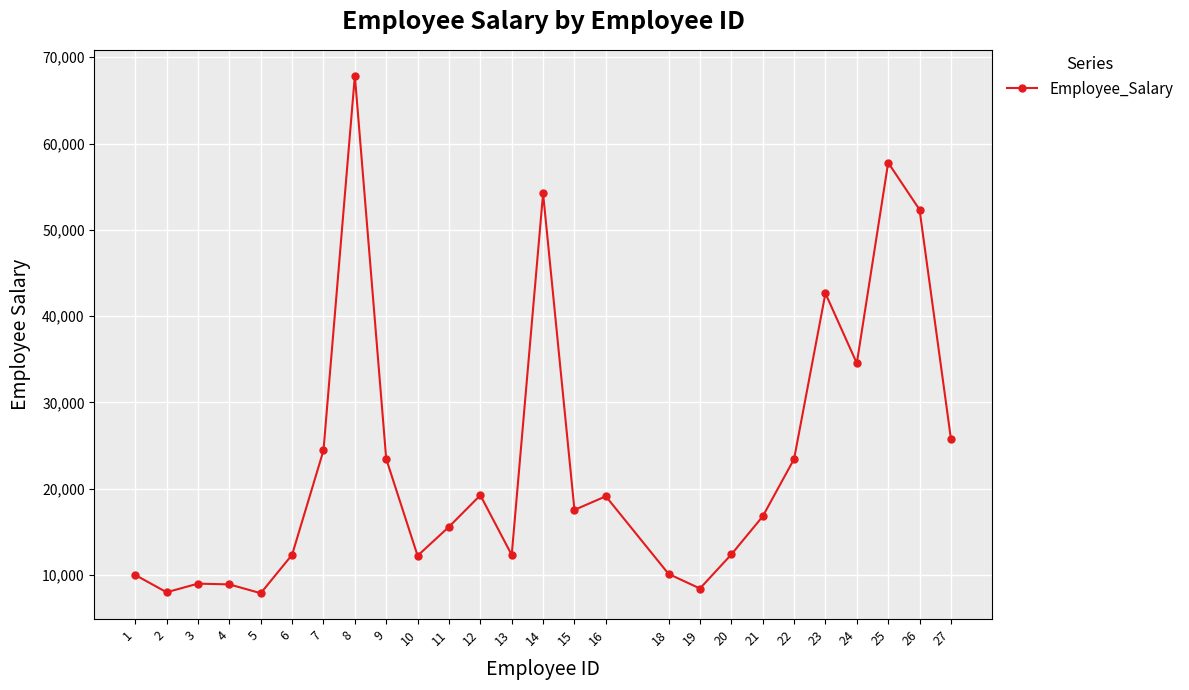

Does the chart display data point markers on the line(s)?

Yes